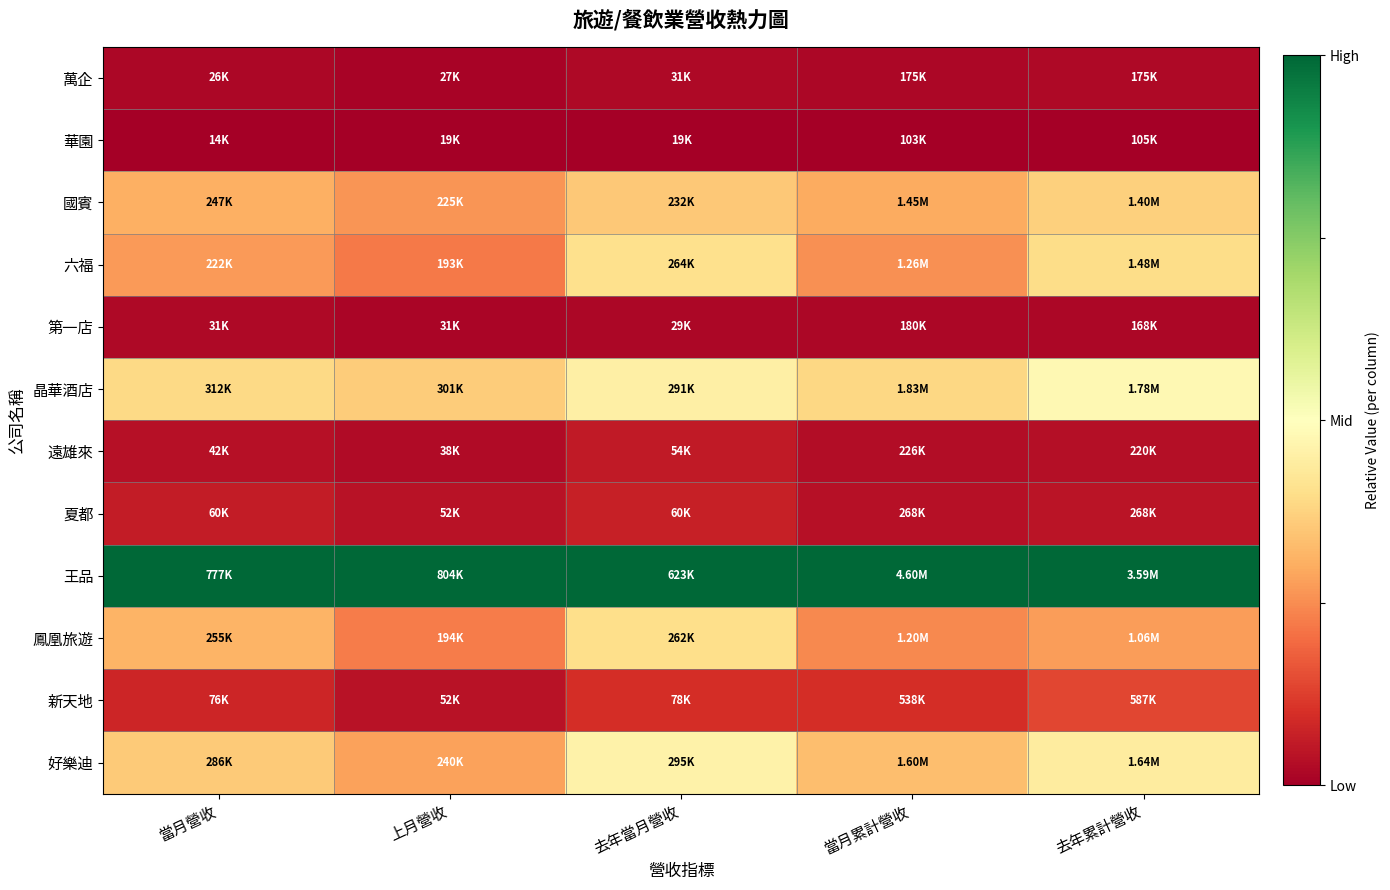

Reading left to right, what are all the values shown in this chart?

萬企: 當月營收=0.0	上月營收=0.0	去年當月營收=0.0	當月累計營收=0.0	去年累計營收=0.0
華園: 當月營收=0.0	上月營收=0.0	去年當月營收=0.0	當月累計營收=0.0	去年累計營收=0.0
國賓: 當月營收=0.3	上月營收=0.3	去年當月營收=0.4	當月累計營收=0.3	去年累計營收=0.4
六福: 當月營收=0.3	上月營收=0.2	去年當月營收=0.4	當月累計營收=0.3	去年累計營收=0.4
第一店: 當月營收=0.0	上月營收=0.0	去年當月營收=0.0	當月累計營收=0.0	去年累計營收=0.0
晶華酒店: 當月營收=0.4	上月營收=0.4	去年當月營收=0.5	當月累計營收=0.4	去年累計營收=0.5
遠雄來: 當月營收=0.0	上月營收=0.0	去年當月營收=0.1	當月累計營收=0.0	去年累計營收=0.0
夏都: 當月營收=0.1	上月營收=0.0	去年當月營收=0.1	當月累計營收=0.0	去年累計營收=0.0
王品: 當月營收=1.0	上月營收=1.0	去年當月營收=1.0	當月累計營收=1.0	去年累計營收=1.0
鳳凰旅遊: 當月營收=0.3	上月營收=0.2	去年當月營收=0.4	當月累計營收=0.2	去年累計營收=0.3
新天地: 當月營收=0.1	上月營收=0.0	去年當月營收=0.1	當月累計營收=0.1	去年累計營收=0.1
好樂迪: 當月營收=0.4	上月營收=0.3	去年當月營收=0.5	當月累計營收=0.3	去年累計營收=0.4